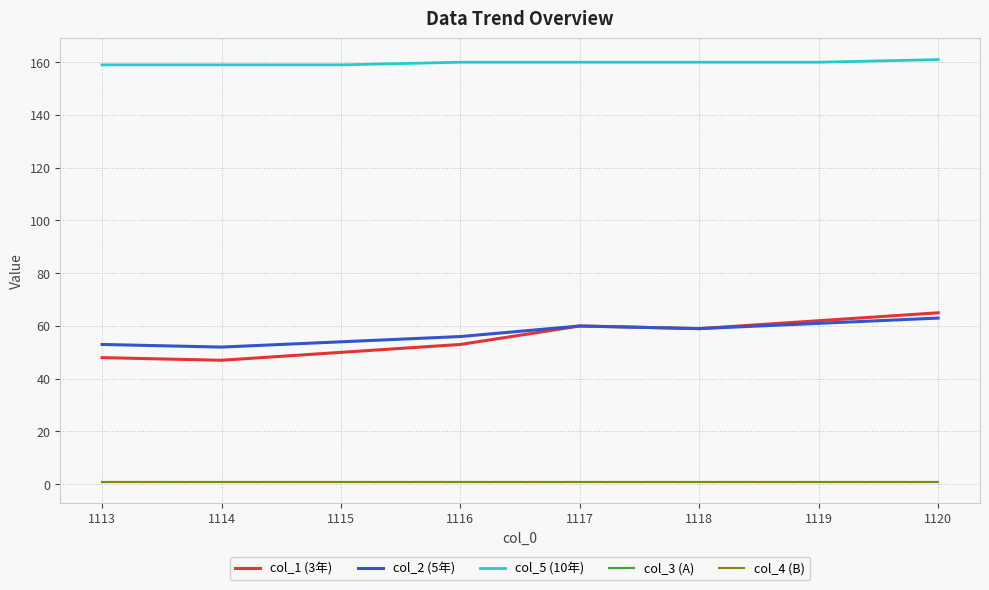

What is the difference between the second highest and second lowest values in the col_1 (3年) series?

14